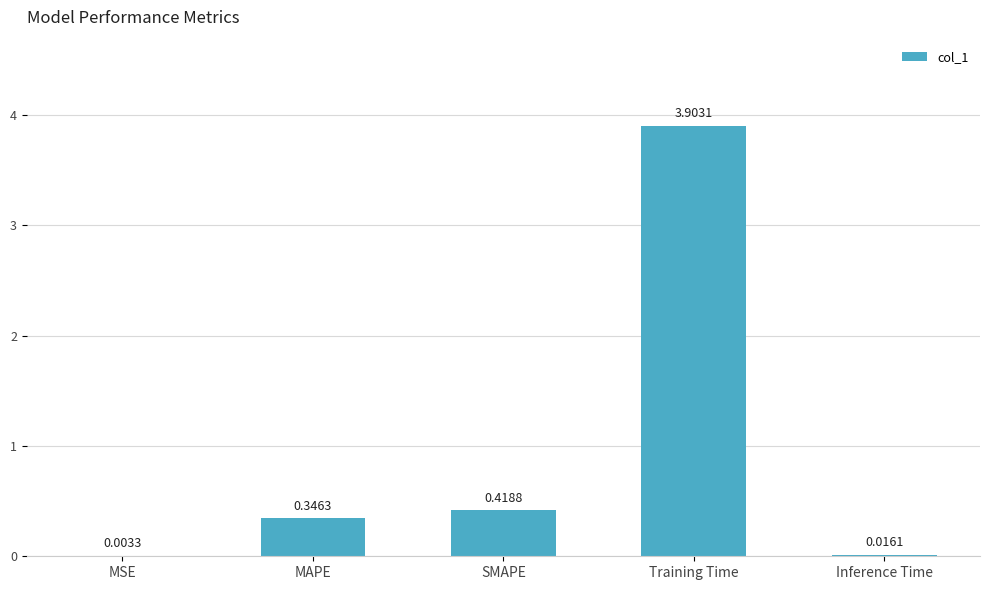

Where is the data nearest to the value 1?

SMAPE